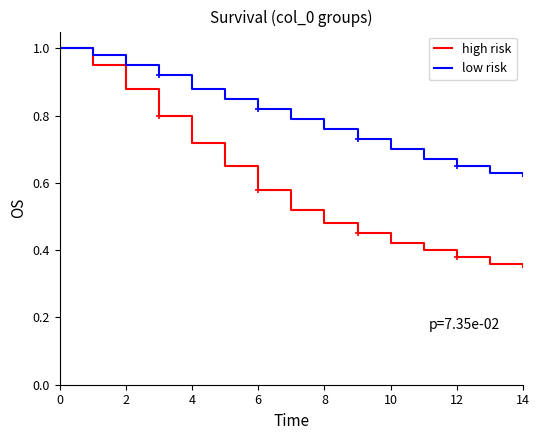

The value of high risk at 6 is 0.1. True or false?

False